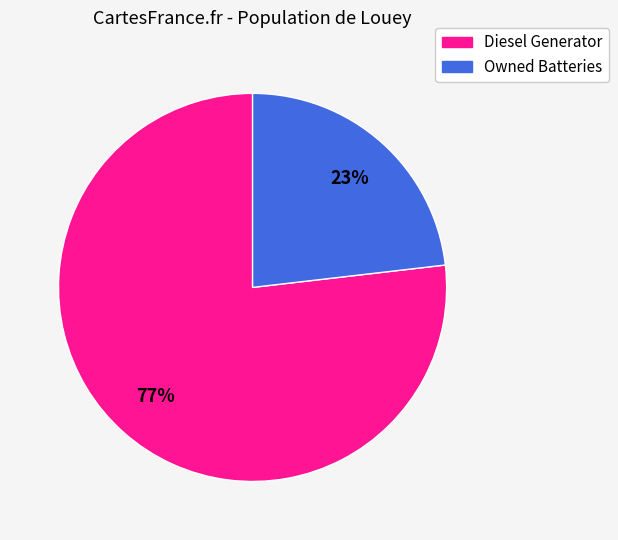

Is it true that Owned Batteries is 23% of the pie?

True